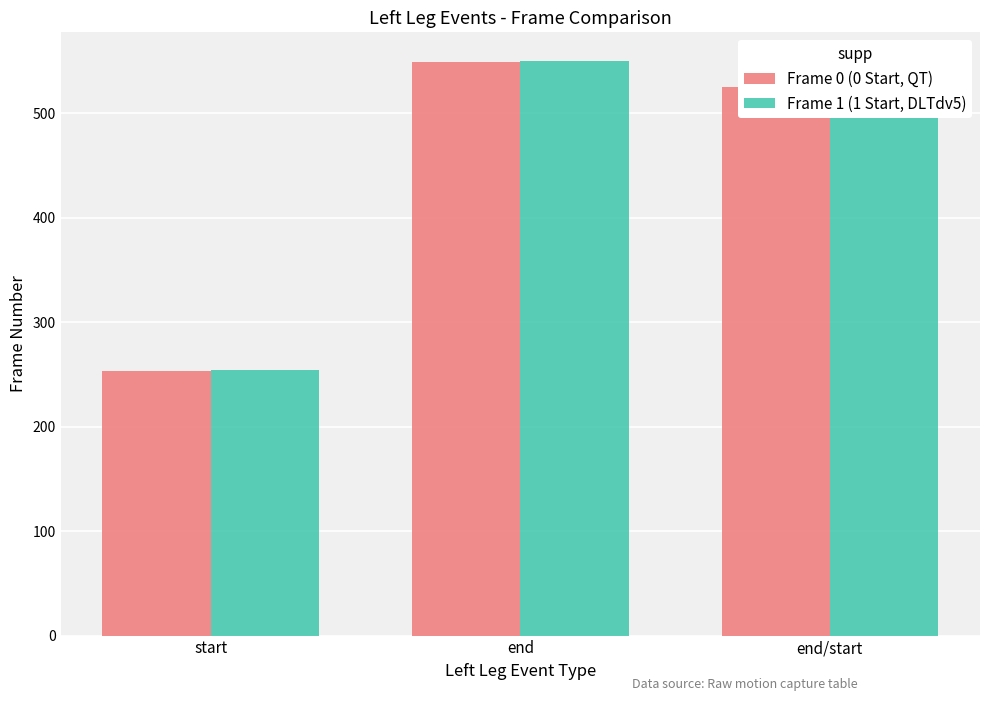

Reading right to left, list all the values displayed in this chart.

Frame 0 (0 Start, QT): end/start=525	end=549	start=253
Frame 1 (1 Start, DLTdv5): end/start=526	end=550	start=254